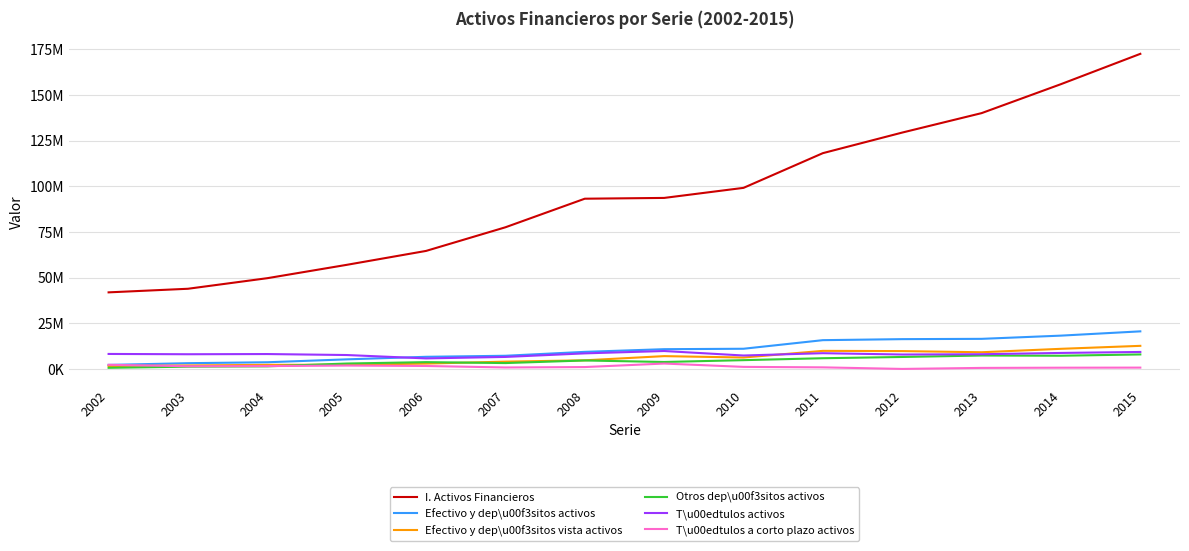

The value of Otros dep\u00f3sitos activos at 2004 is 1415521. True or false?

True